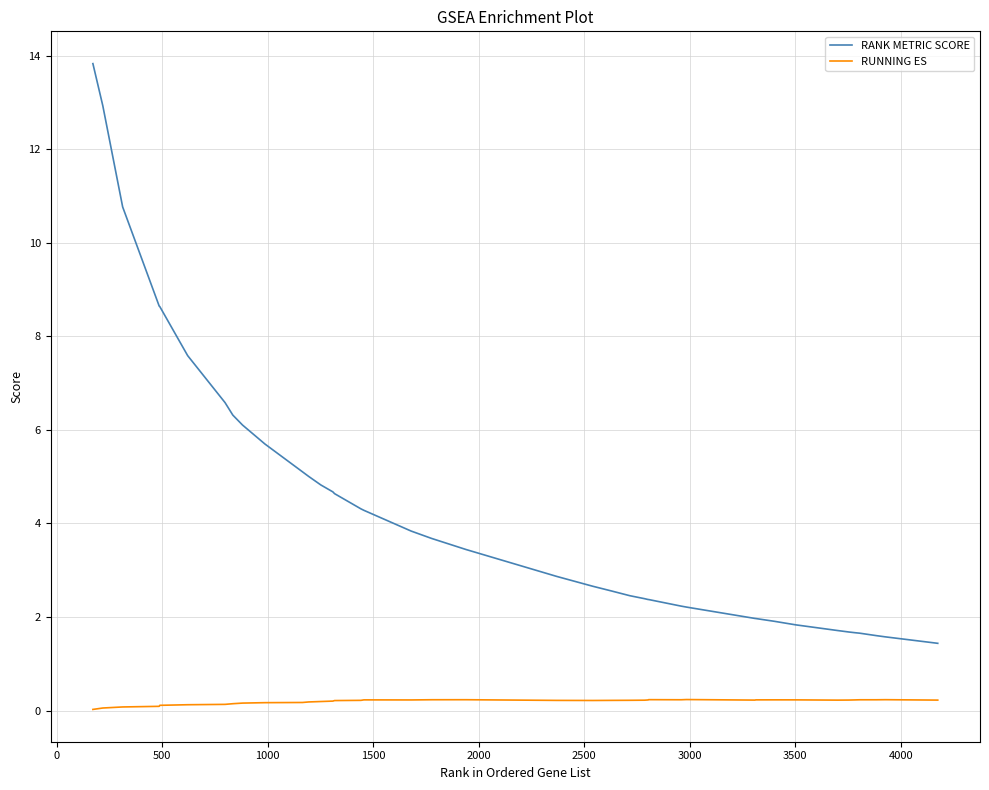

Rank the series by their maximum value, from highest to lowest.

RANK METRIC SCORE, RUNNING ES